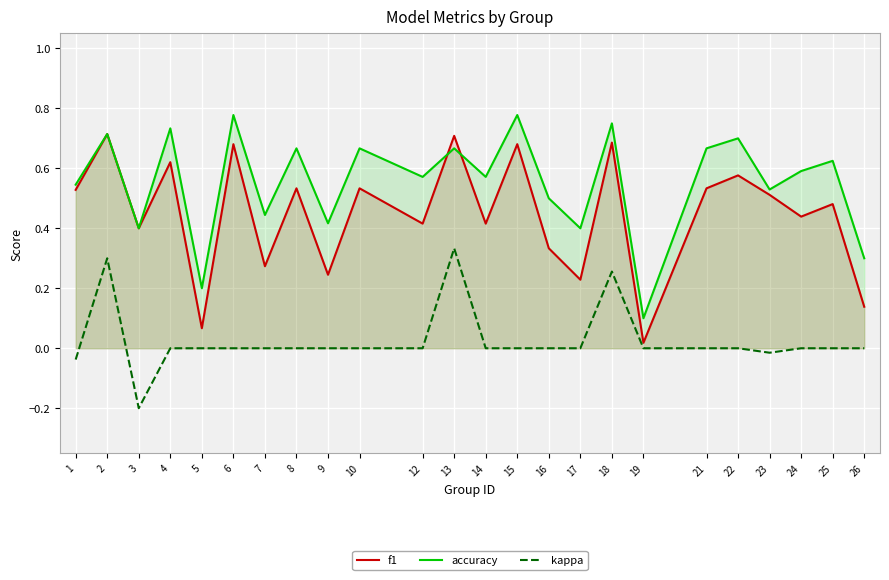

Reading left to right, transcribe all the data shown in this chart.

f1: 1=0.5	2=0.7	3=0.4	4=0.6	5=0.1	6=0.7	7=0.3	8=0.5	9=0.2	10=0.5	12=0.4	13=0.7	14=0.4	15=0.7	16=0.3	17=0.2	18=0.7	19=0.0	21=0.5	22=0.6	23=0.5	24=0.4	25=0.5	26=0.1
accuracy: 1=0.5	2=0.7	3=0.4	4=0.7	5=0.2	6=0.8	7=0.4	8=0.7	9=0.4	10=0.7	12=0.6	13=0.7	14=0.6	15=0.8	16=0.5	17=0.4	18=0.8	19=0.1	21=0.7	22=0.7	23=0.5	24=0.6	25=0.6	26=0.3
kappa: 1=-0.0	2=0.3	3=-0.2	4=0.0	5=0.0	6=0.0	7=0.0	8=0.0	9=0.0	10=0.0	12=0.0	13=0.3	14=0.0	15=0.0	16=0.0	17=0.0	18=0.3	19=0.0	21=0.0	22=0.0	23=-0.0	24=0.0	25=0.0	26=0.0